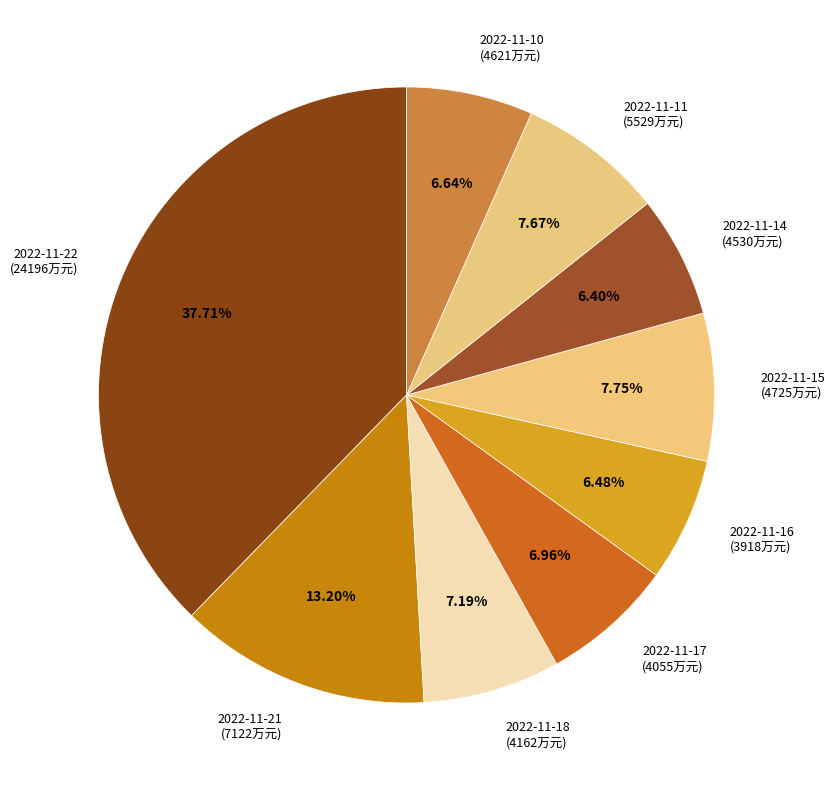

Does 2022-11-17 (4055万元) represent more than half of the total?

No